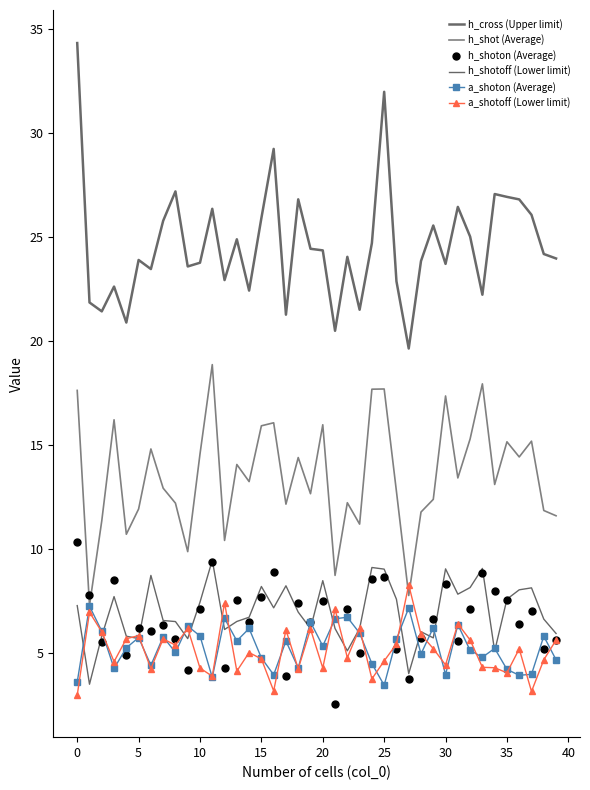

At how many categories does at least one series exceed 22?

33